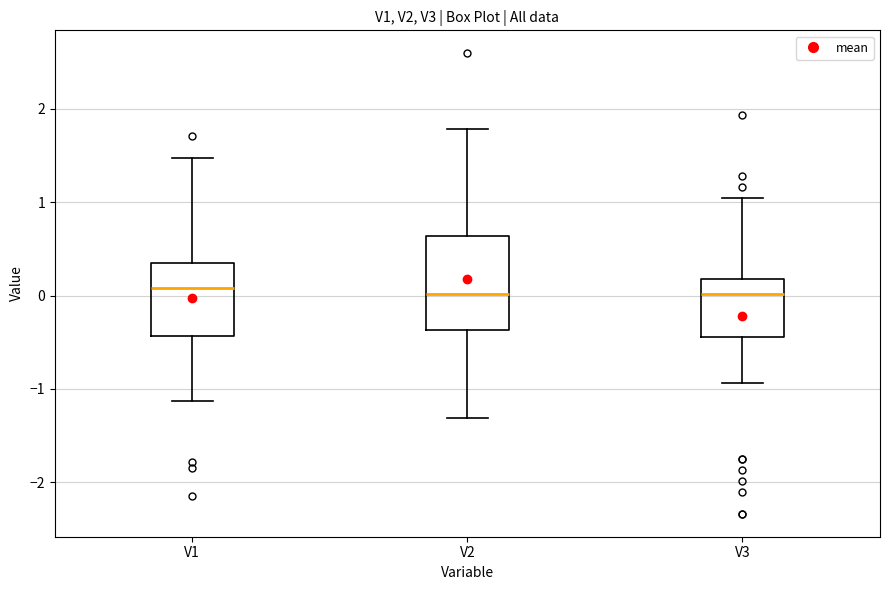

Reading left to right, read every box against the y-axis: the position of its median line, the range the box covers, and the ends of its whiskers. The values are not printed on the chart, so give them approximately, as read against the axis.

V1: median 0.1, box -0.4 to 0.3, whiskers -1.1 to 1.5
V2: median 0.0, box -0.4 to 0.6, whiskers -1.3 to 1.8
V3: median 0.0, box -0.4 to 0.2, whiskers -0.9 to 1.0